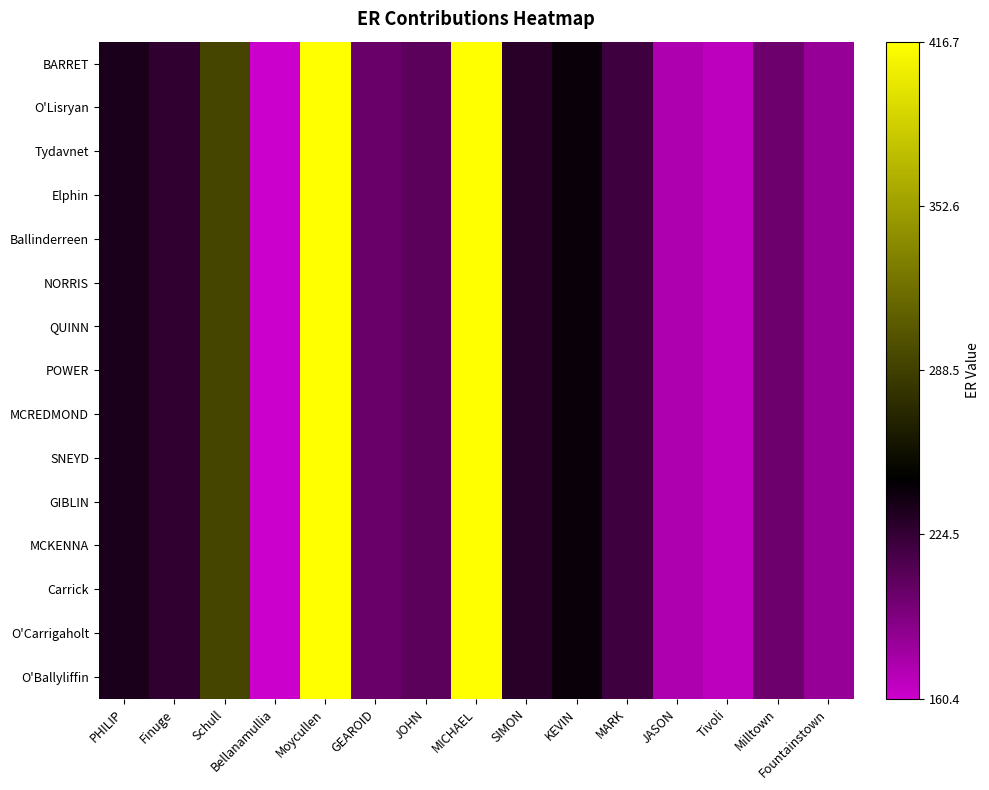

At Bellanamullia, list the series in order from smallest to largest.

BARRET, O'Lisryan, Tydavnet, Elphin, Ballinderreen, NORRIS, QUINN, POWER, MCREDMOND, SNEYD, GIBLIN, MCKENNA, Carrick, O'Carrigaholt, O'Ballyliffin